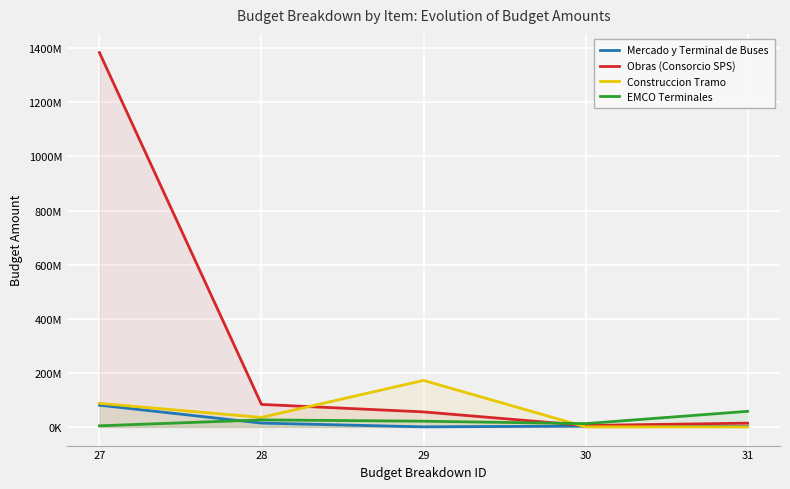

At how many categories does at least one series exceed 1050821517?

1